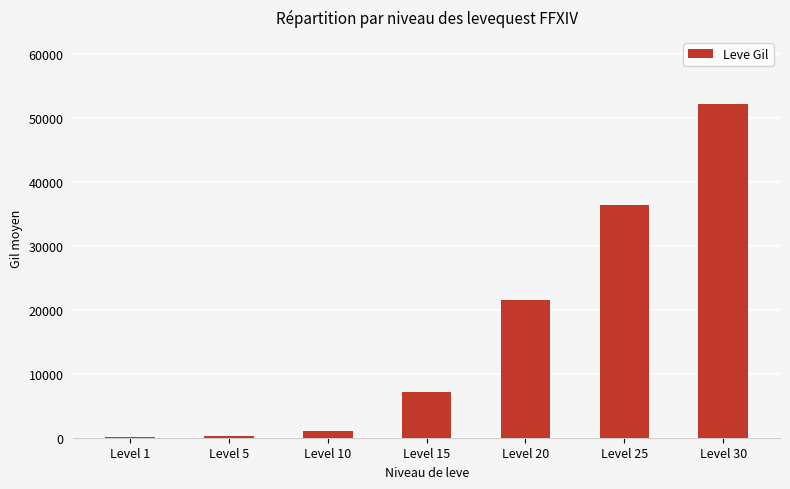

What is the sum of all values?

118750